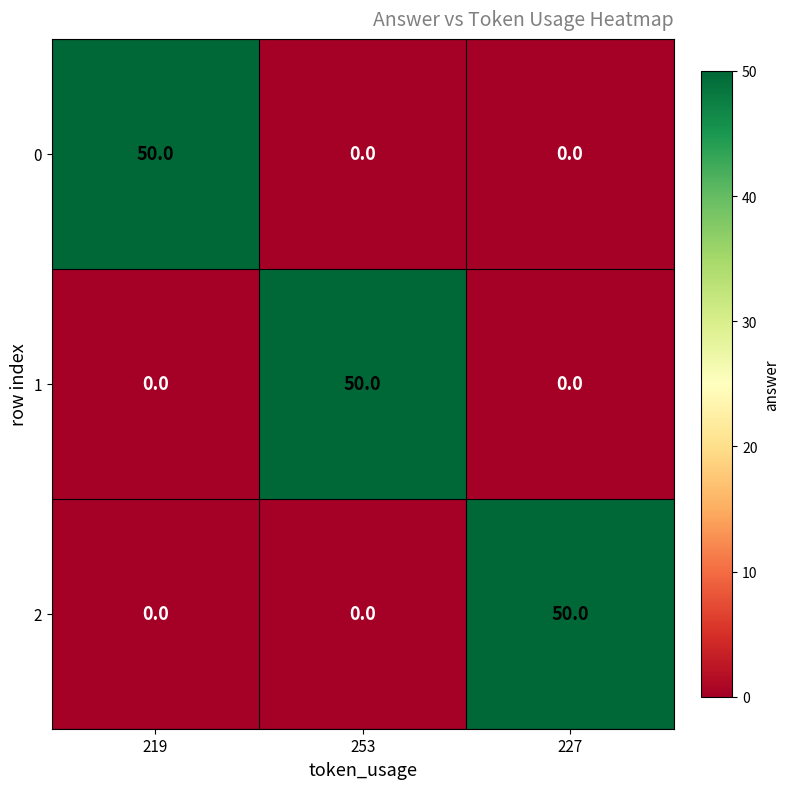

What is the greatest value displayed?

50